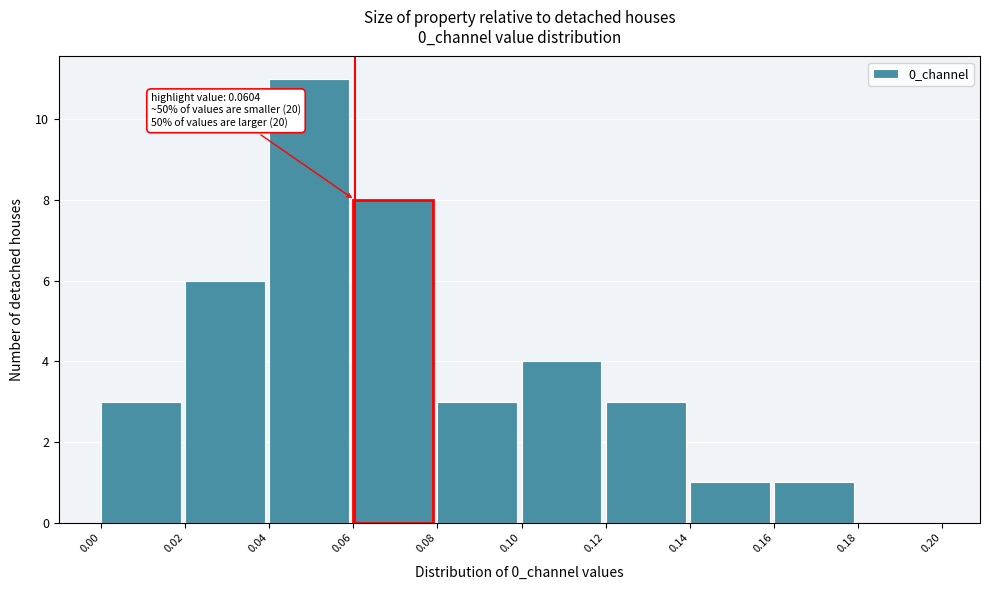

Which range on the x-axis has the tallest bar?

0.04 to 0.06